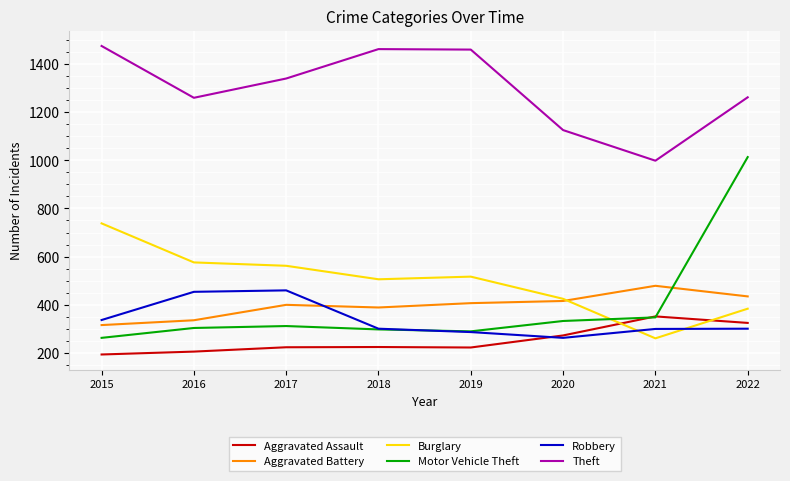

What is the spread (max minus min) of values at 2022?

960